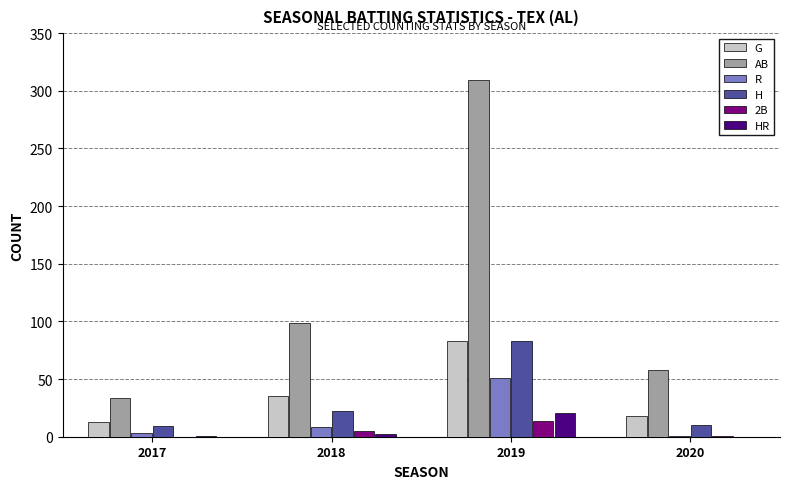

True or false: HR has a value of -14 at 2020.

False